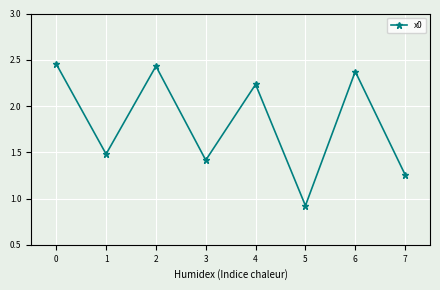

What is the difference between the values at 0 and 4?

0.2